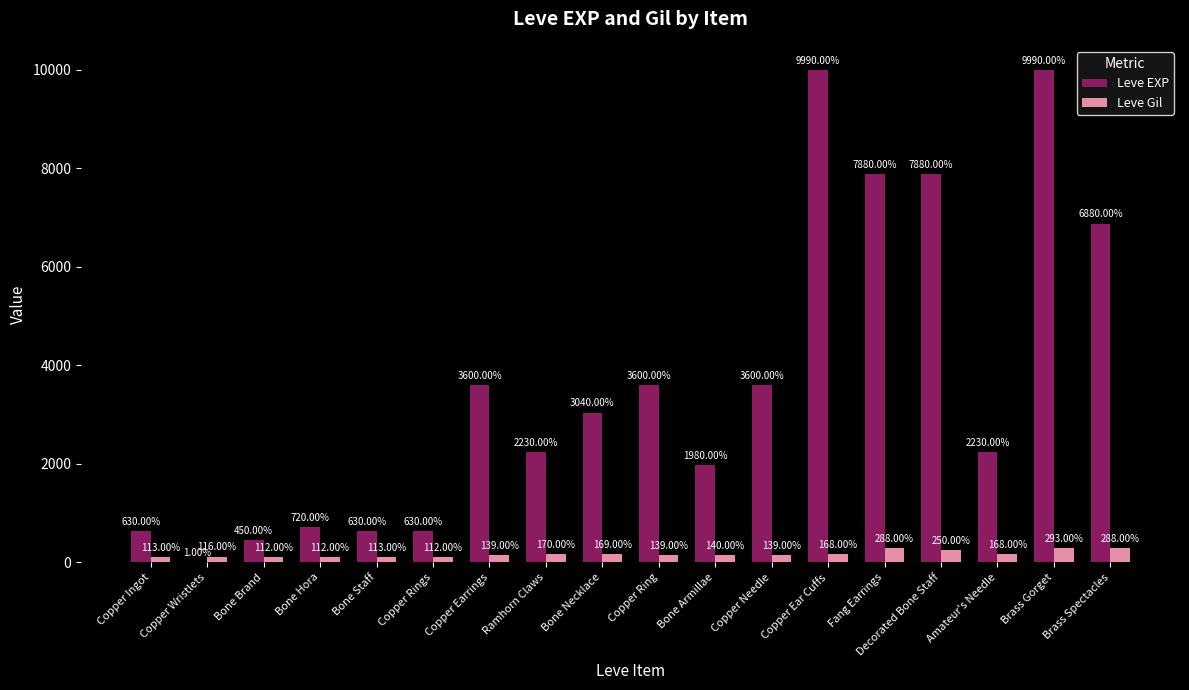

At which category is the sum across all series the highest?

Brass Gorget